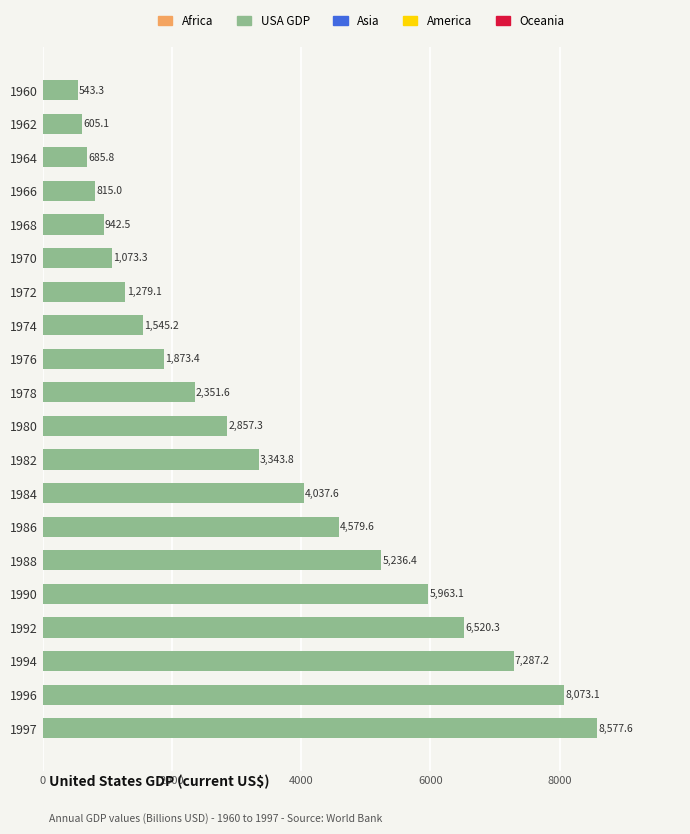

What is the smallest value displayed?

543.3